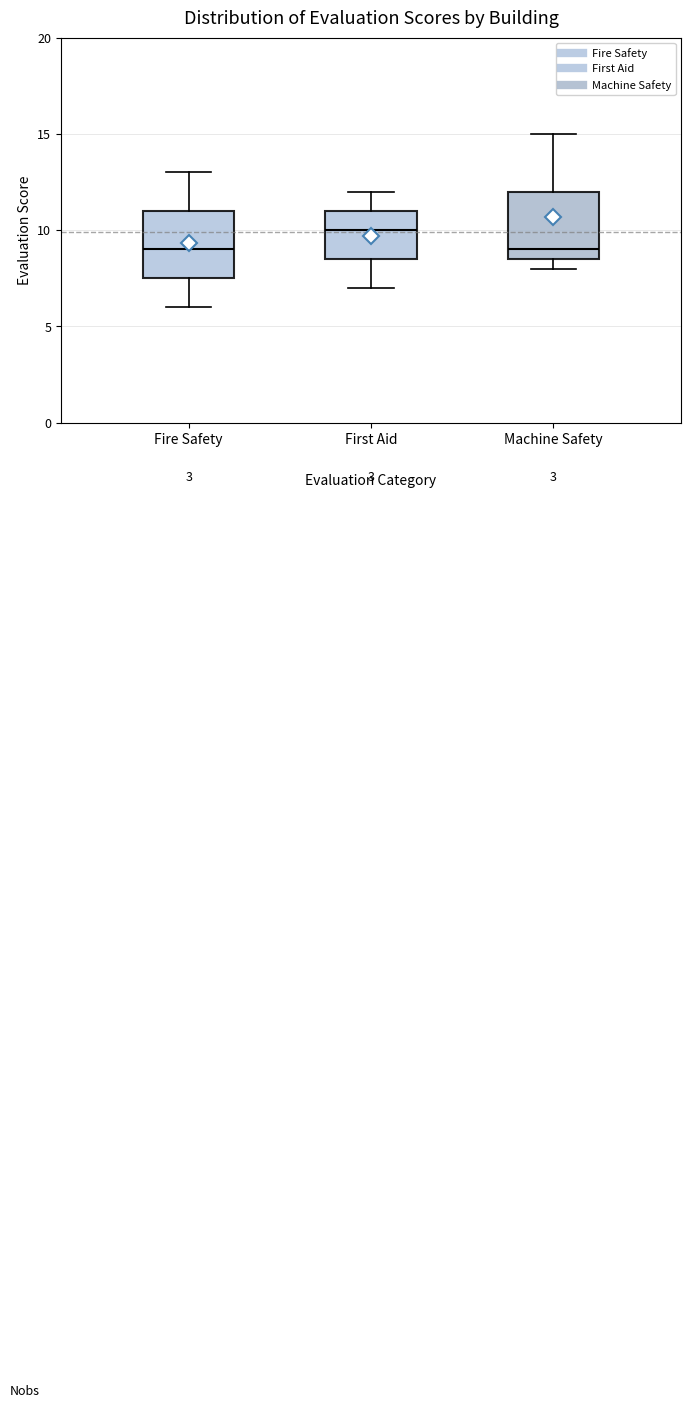

Where does the median line of the box for First Aid sit on the y-axis? The values are not printed on the chart, so give them approximately, as read against the axis.

10.0